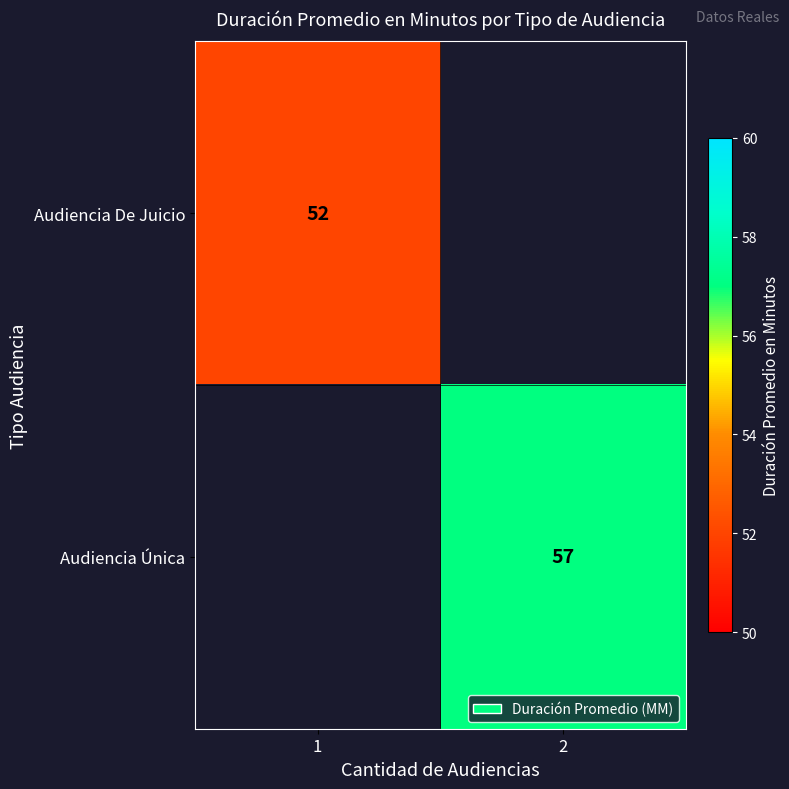

How many distinct data groups are displayed?

2